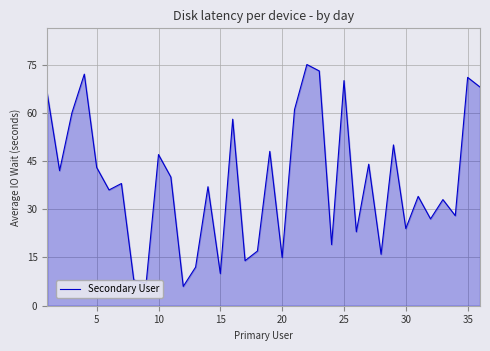

What is the difference between the maximum and minimum values?

69